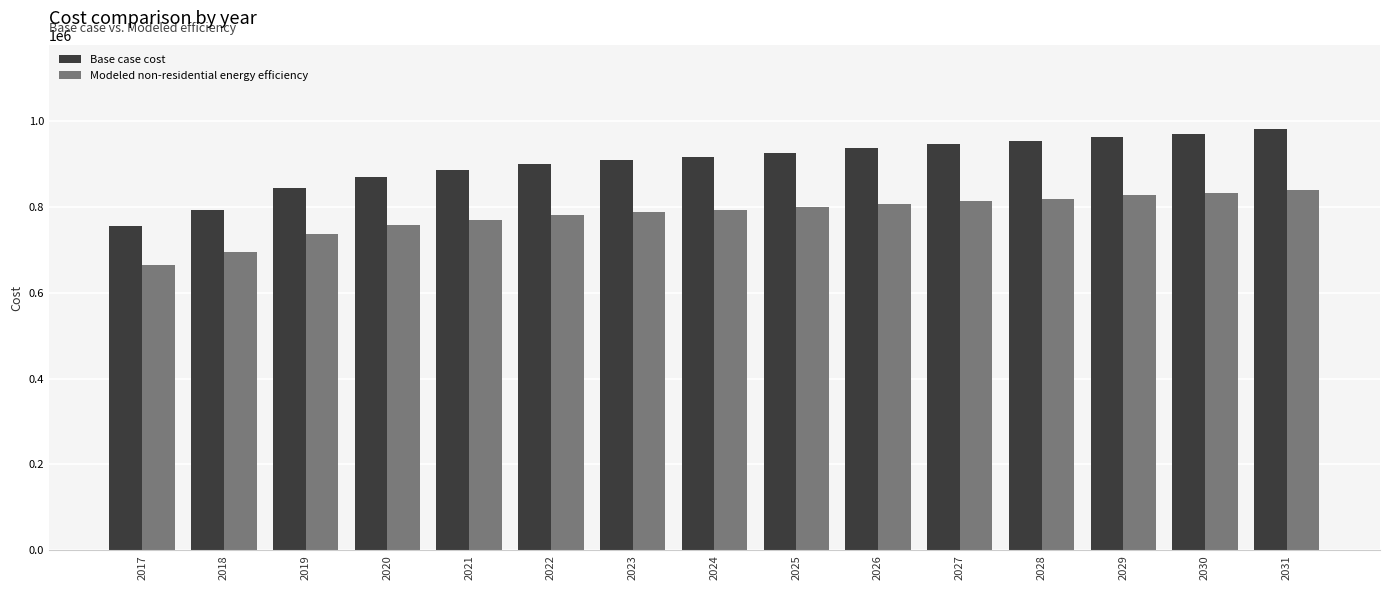

What is the sum of the Base case cost values at 2021 and 2025?

1813078.2